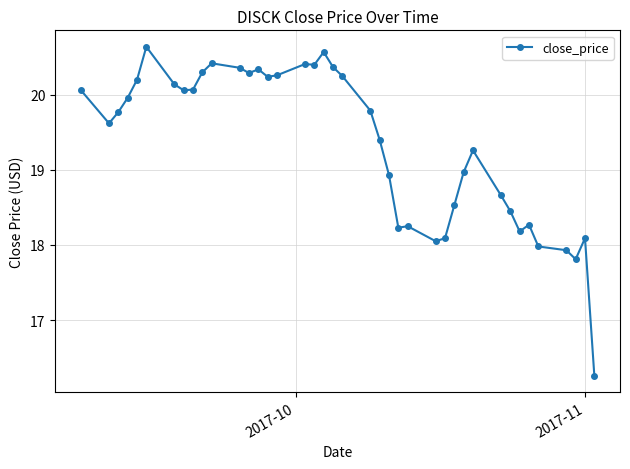

What is the value of the 20th point from the left?

20.4